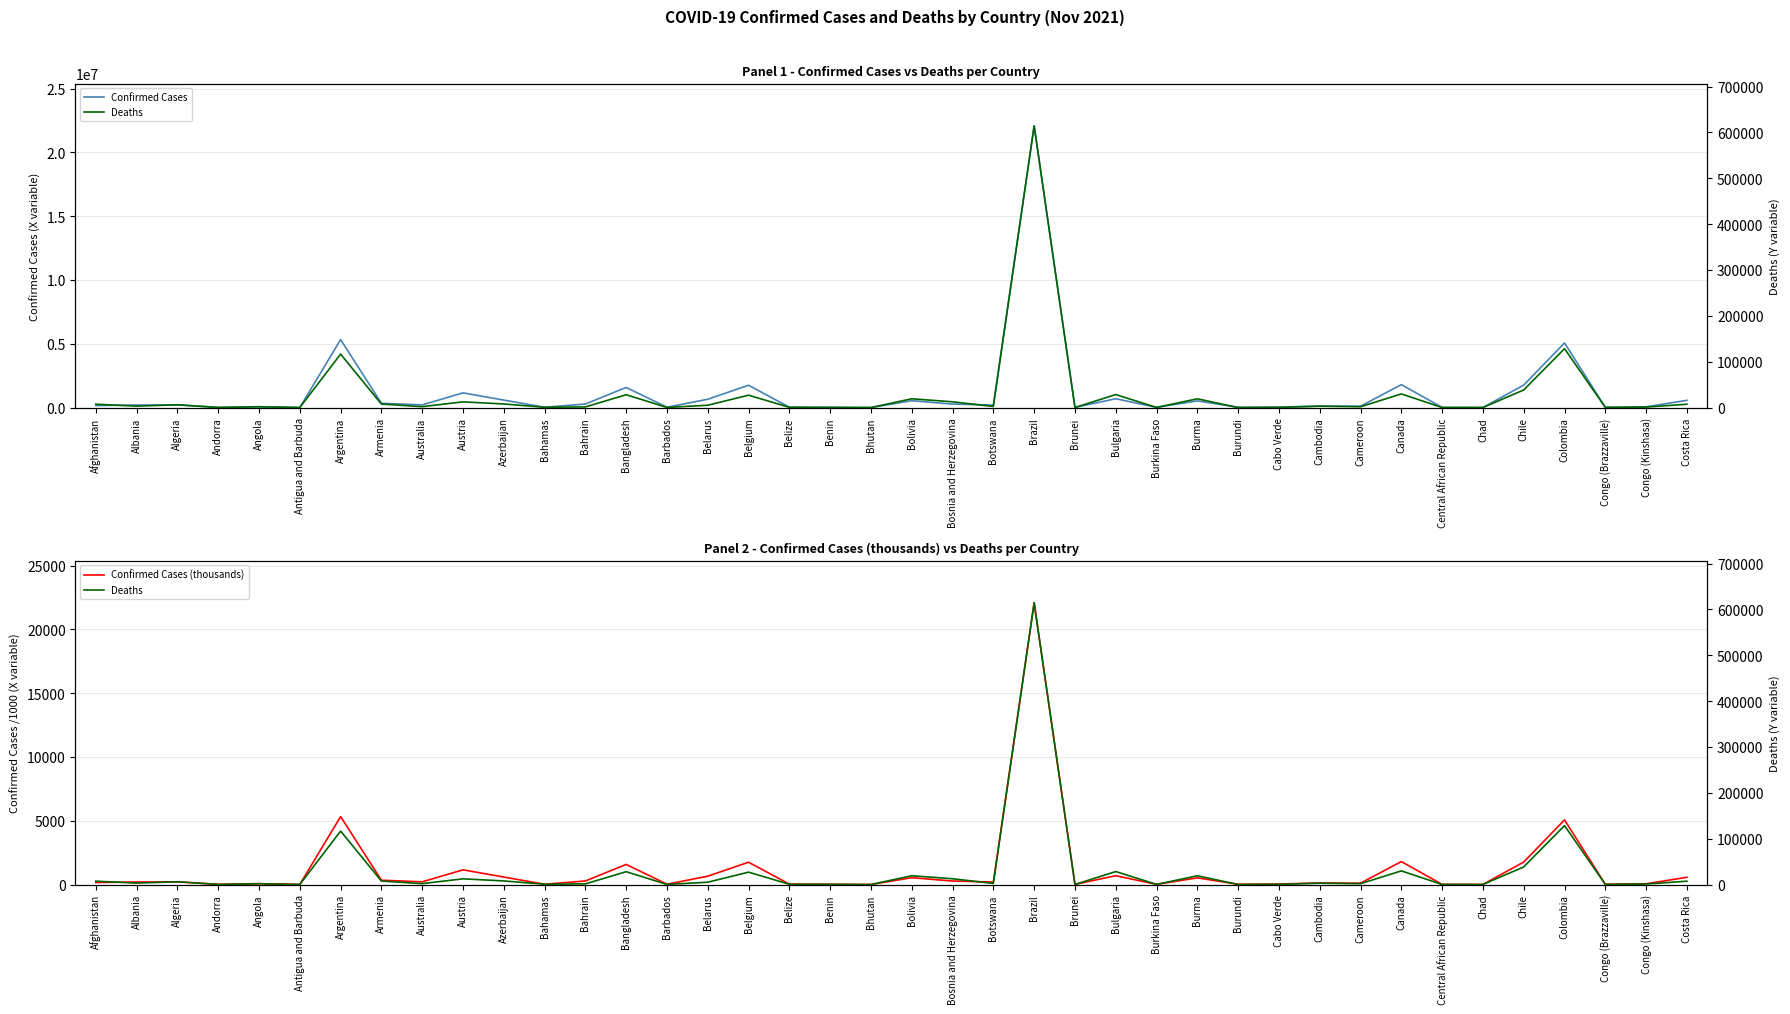

How many interior local peaks does the Confirmed Cases (thousands) series have?

13